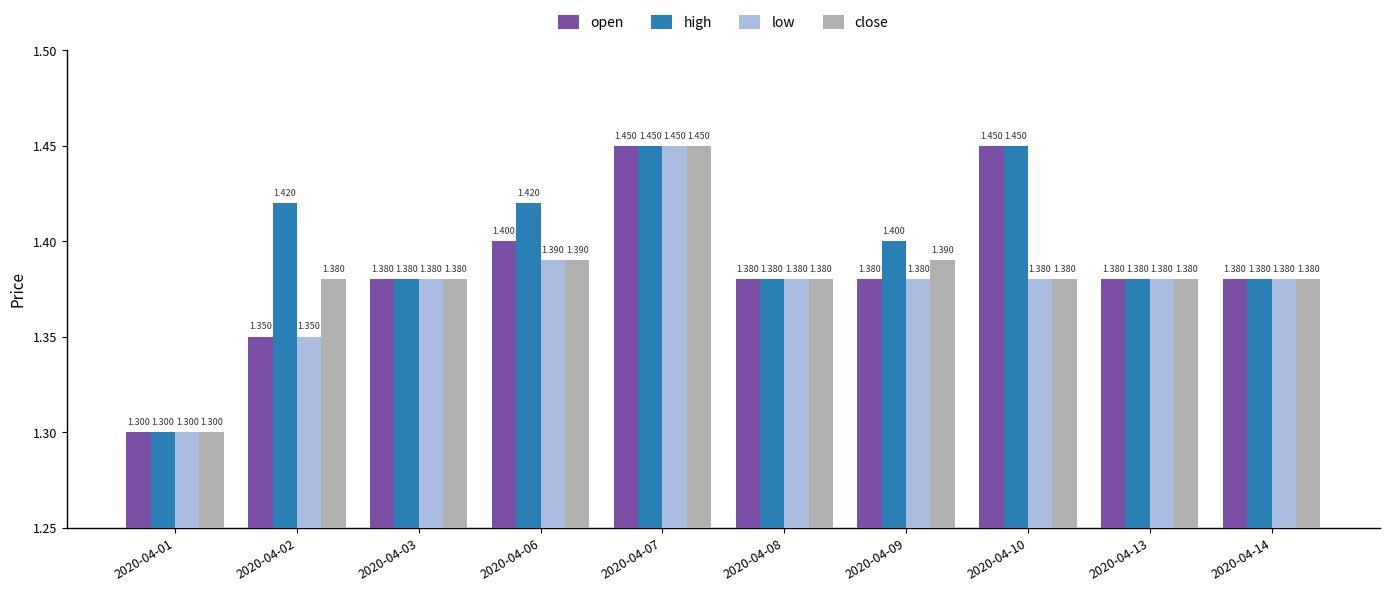

Which series has the largest total across all categories?

high